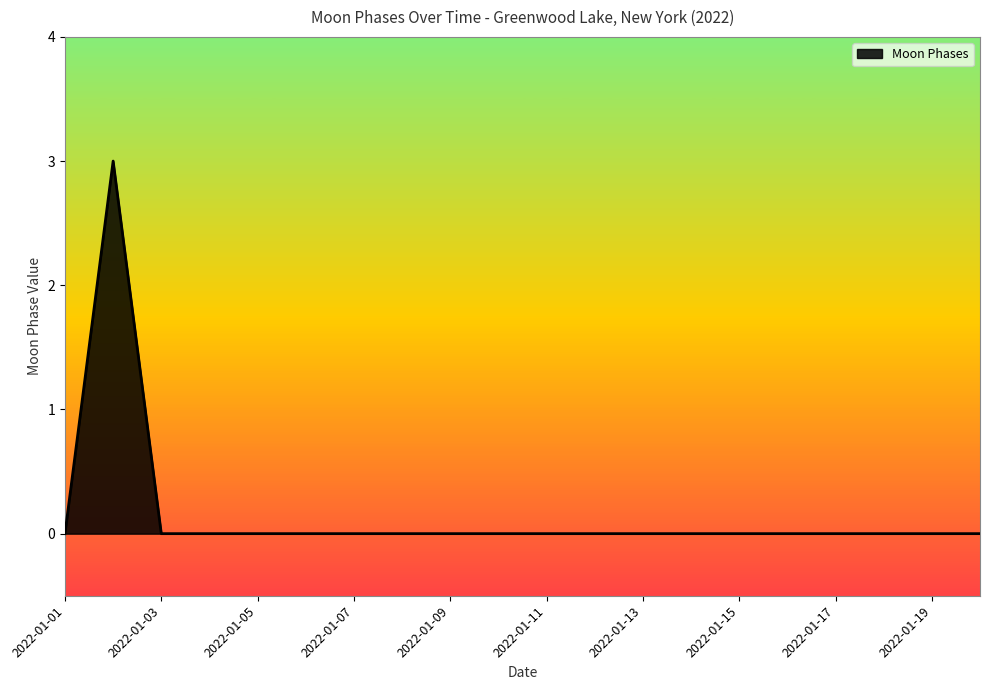

What is the greatest value displayed?

3